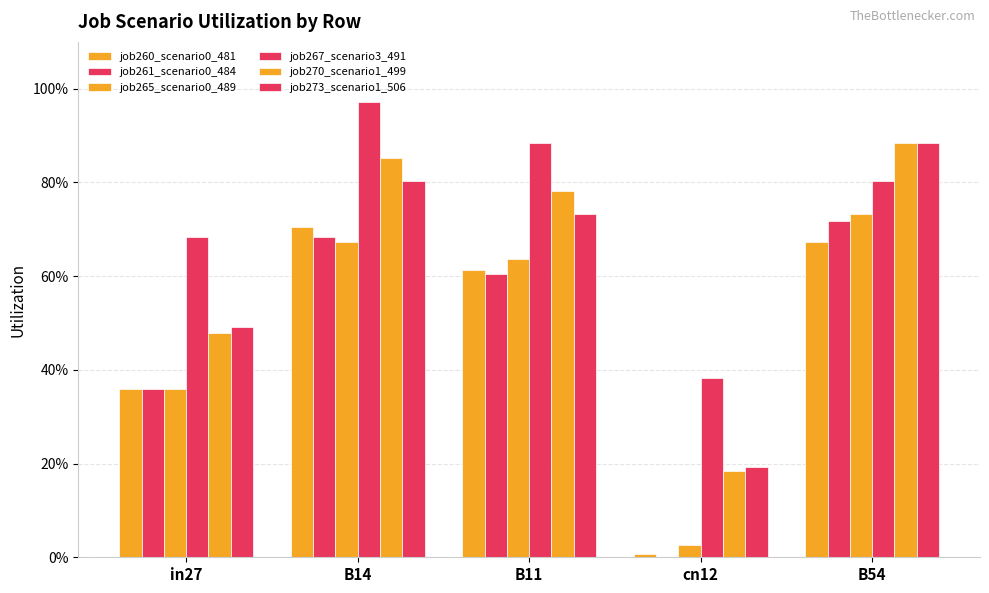

Does the chart contain stacked bars?

No